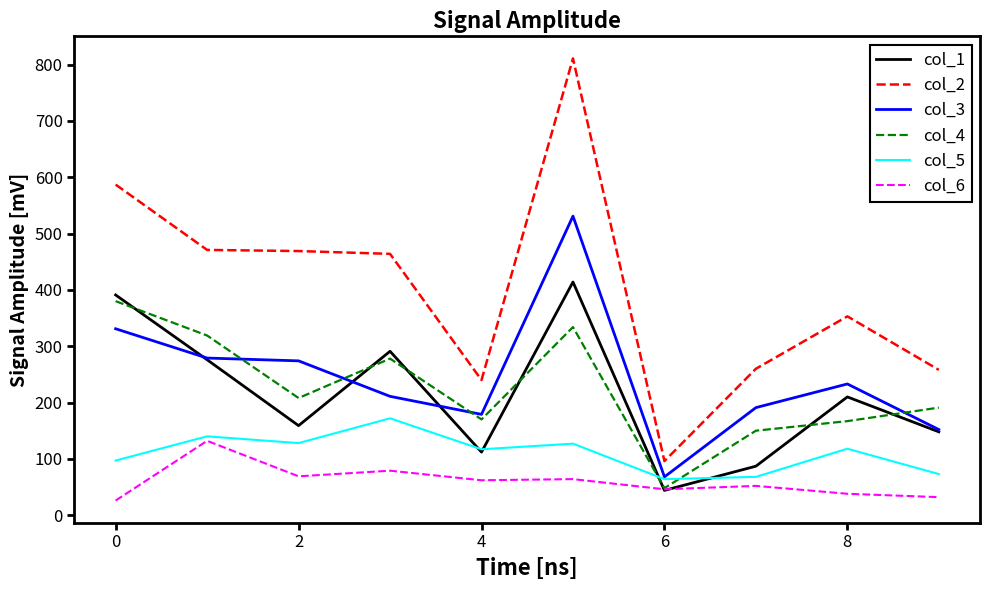

Which series has the largest range (max minus min)?

col_2